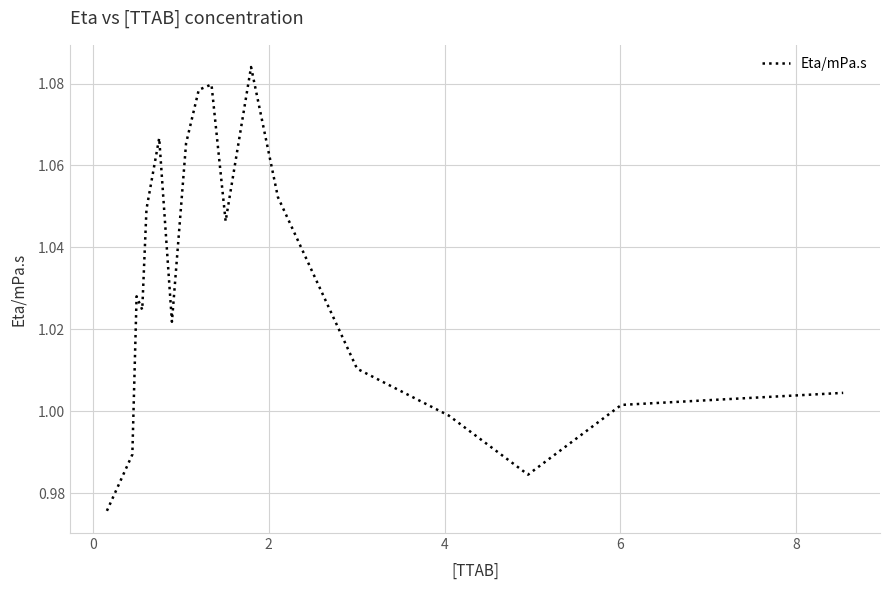

How many interior local valleys (lower than both neighbors) does the data have?

4